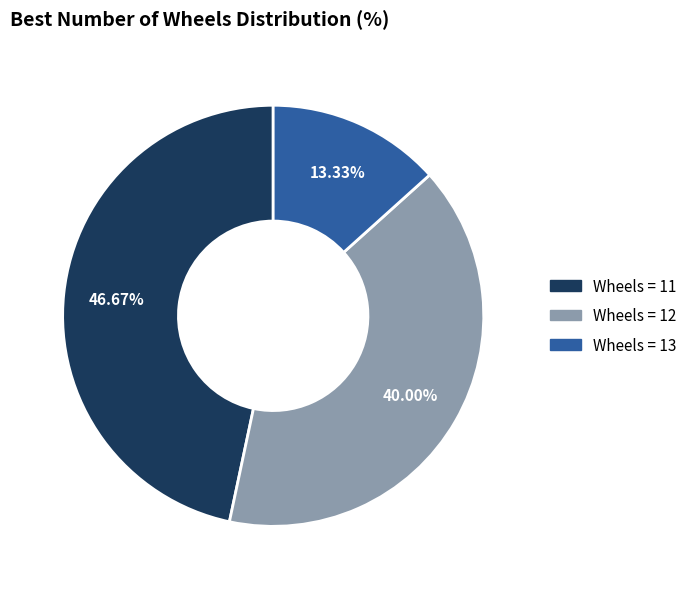

Rank the categories by value from lowest to highest.

Wheels = 13, Wheels = 12, Wheels = 11